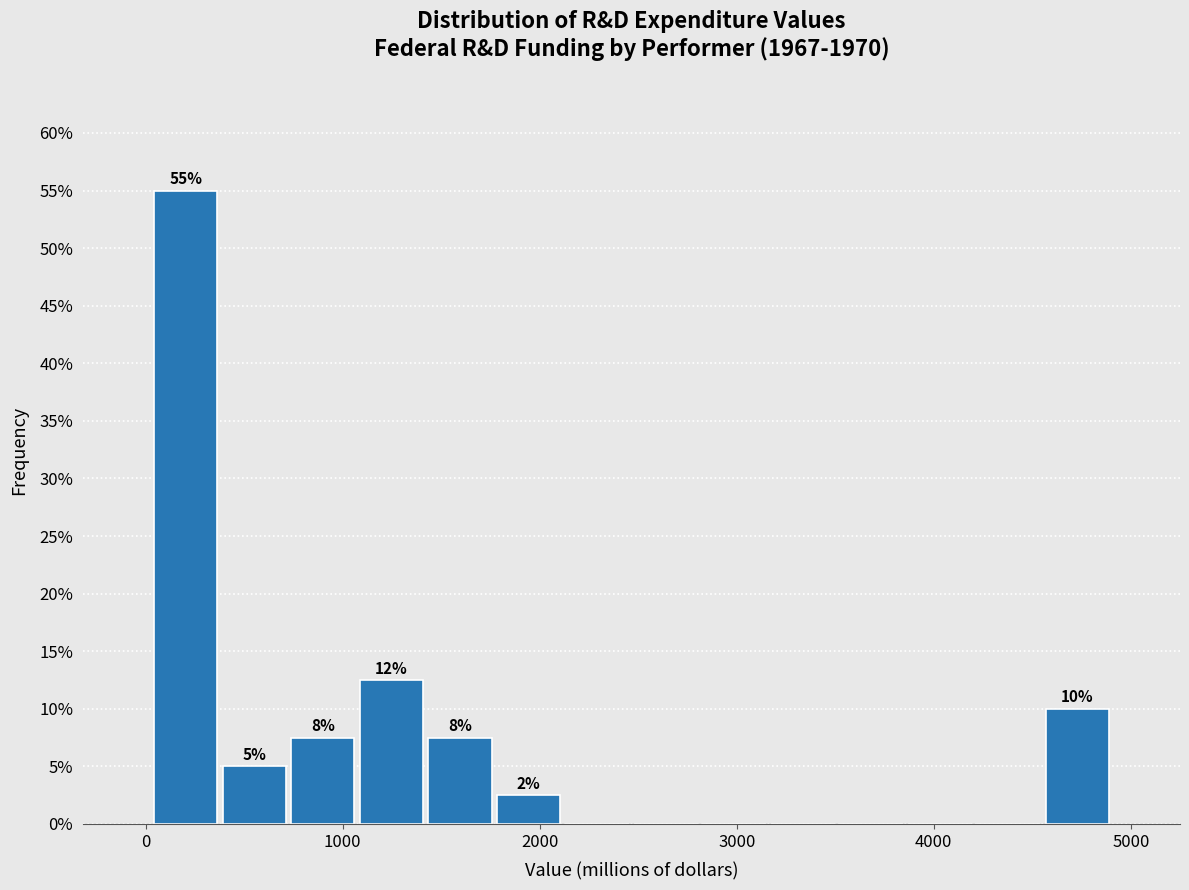

Around what value on the x-axis is the tallest bar? Give the approximate position of its centre, as read against the axis.

200